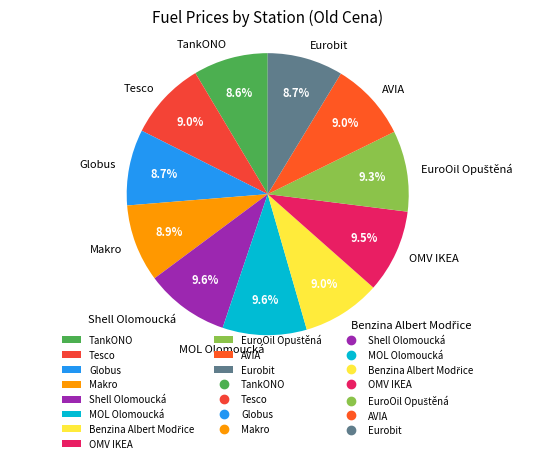

To the nearest percent, what percentage of the pie is TankONO?

9%